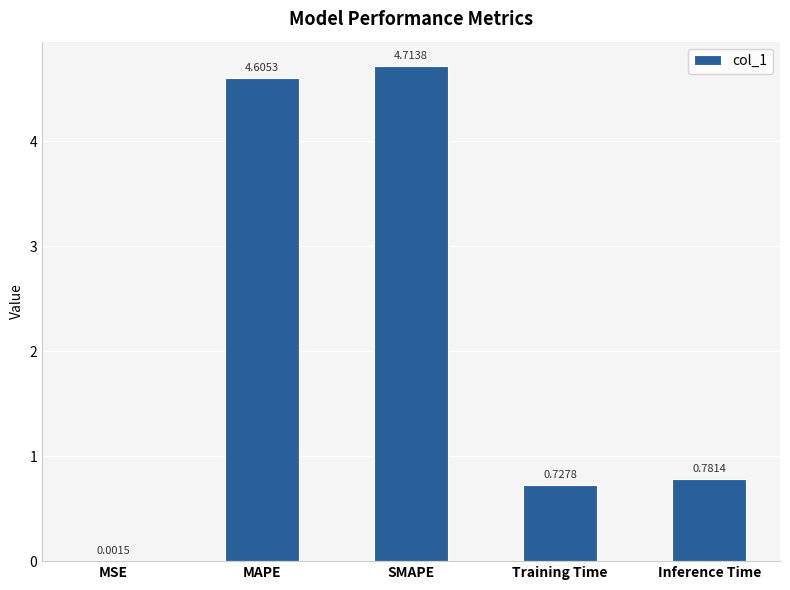

What is the sum of the values at MAPE and Training Time?

5.3